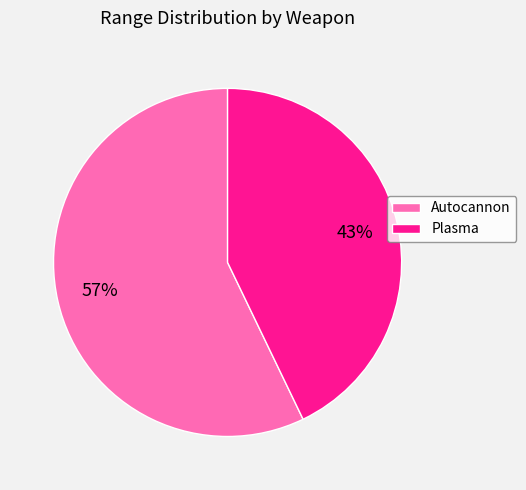

To the nearest percent, what is the difference between the Plasma and Autocannon slice percentages?

14%